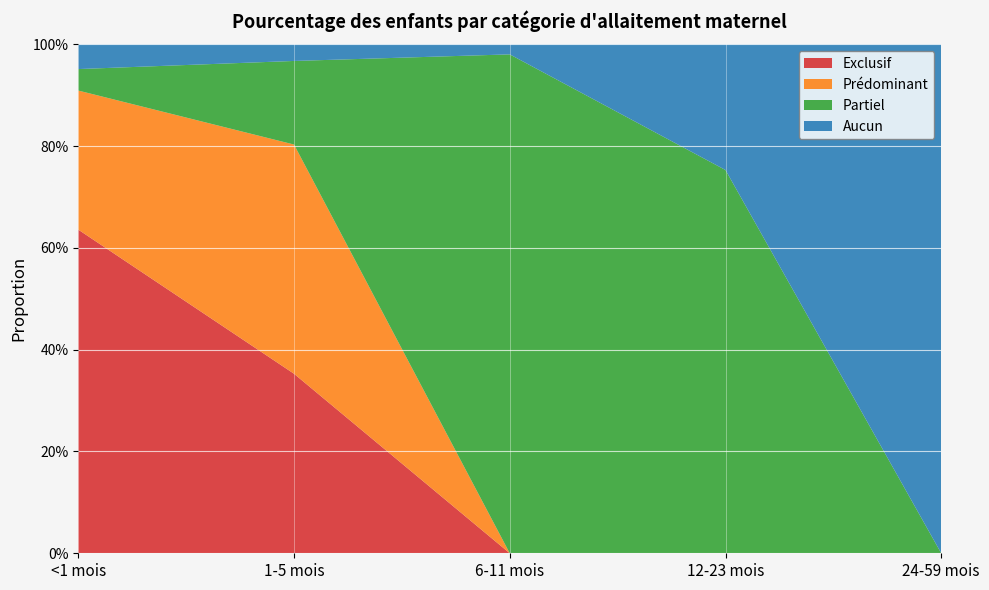

Reading right to left, what are all the values shown in this chart?

Exclusif: 24-59 mois=0.0	12-23 mois=0.0	6-11 mois=0.0	1-5 mois=0.4	<1 mois=0.6
Prédominant: 24-59 mois=0.0	12-23 mois=0.0	6-11 mois=0.0	1-5 mois=0.5	<1 mois=0.3
Partiel: 24-59 mois=0.0	12-23 mois=0.8	6-11 mois=1.0	1-5 mois=0.2	<1 mois=0.0
Aucun: 24-59 mois=1.0	12-23 mois=0.2	6-11 mois=0.0	1-5 mois=0.0	<1 mois=0.0